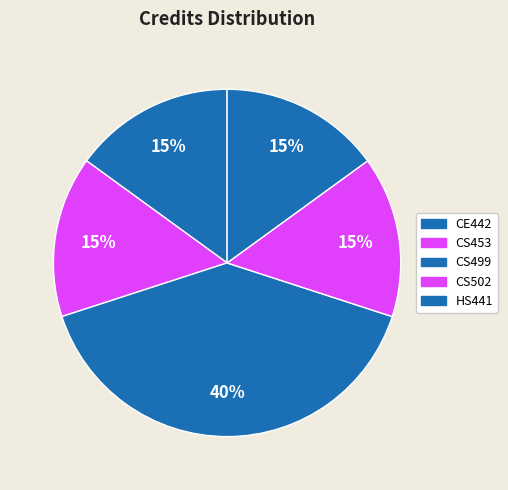

How many segments does this pie chart have?

5